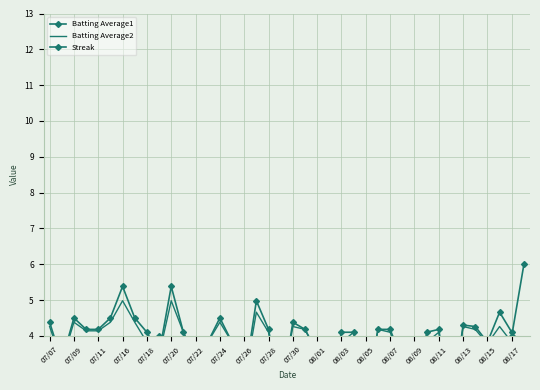

What is the label of the 36th point from the right?

07/11